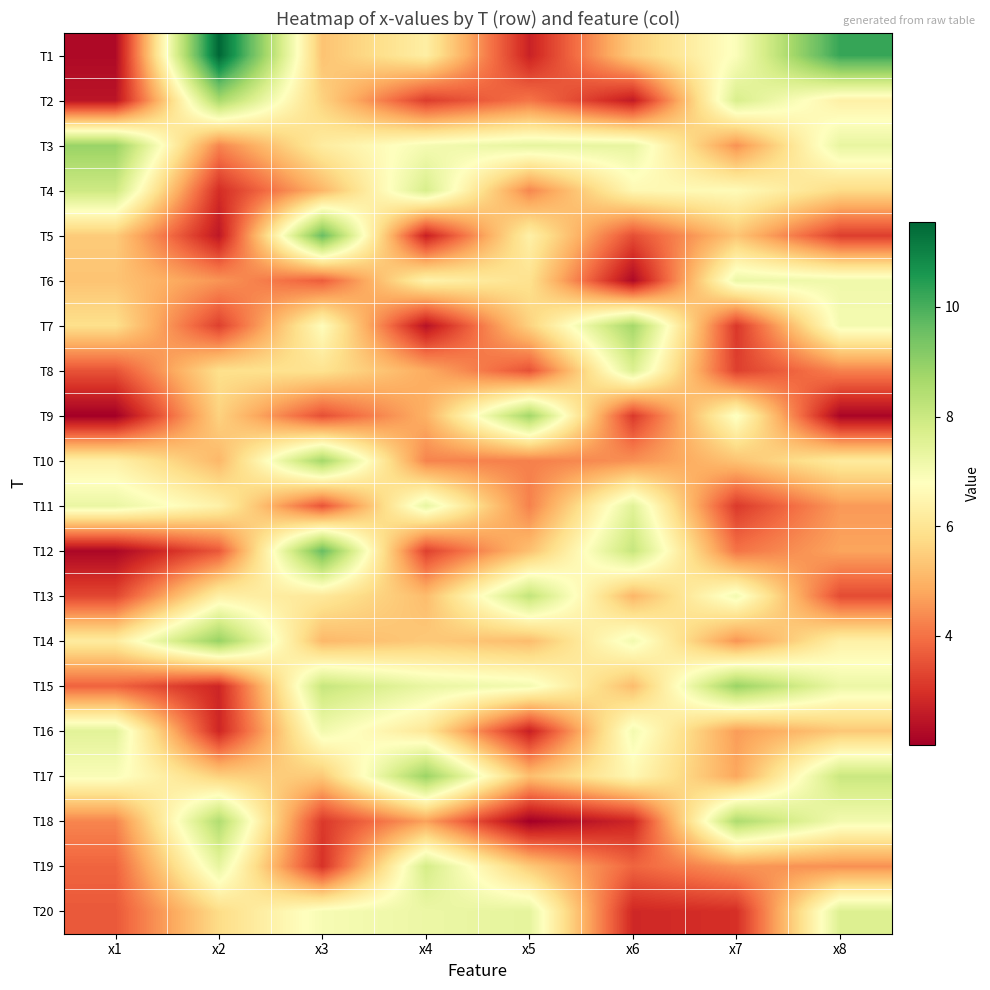

What is the total value across all series at x3?

118.2